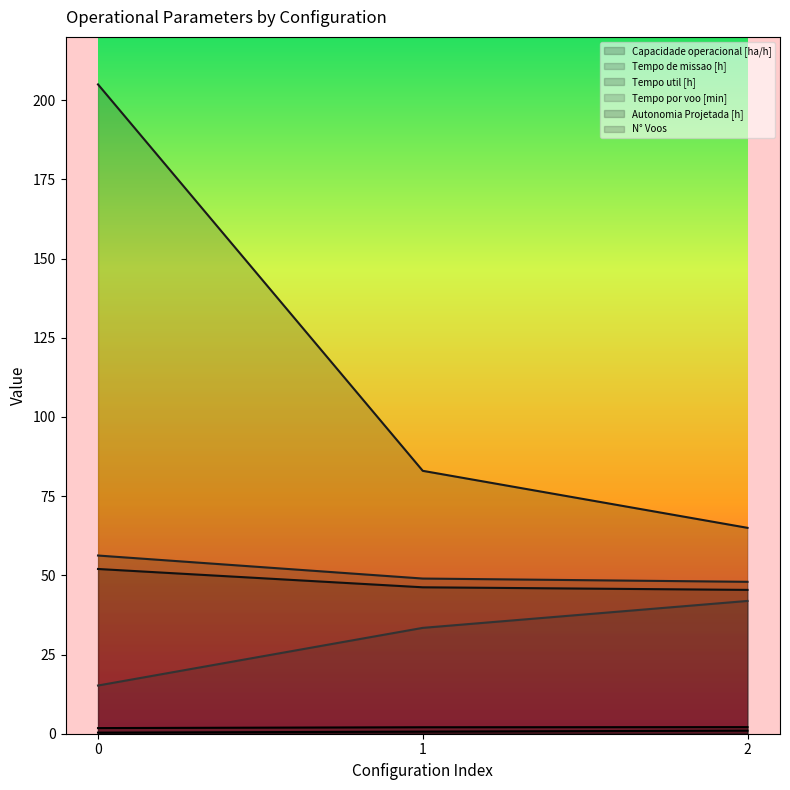

Rank the series at 1 from highest to lowest value.

N° Voos, Tempo de missao [h], Tempo util [h], Tempo por voo [min], Capacidade operacional [ha/h], Autonomia Projetada [h]